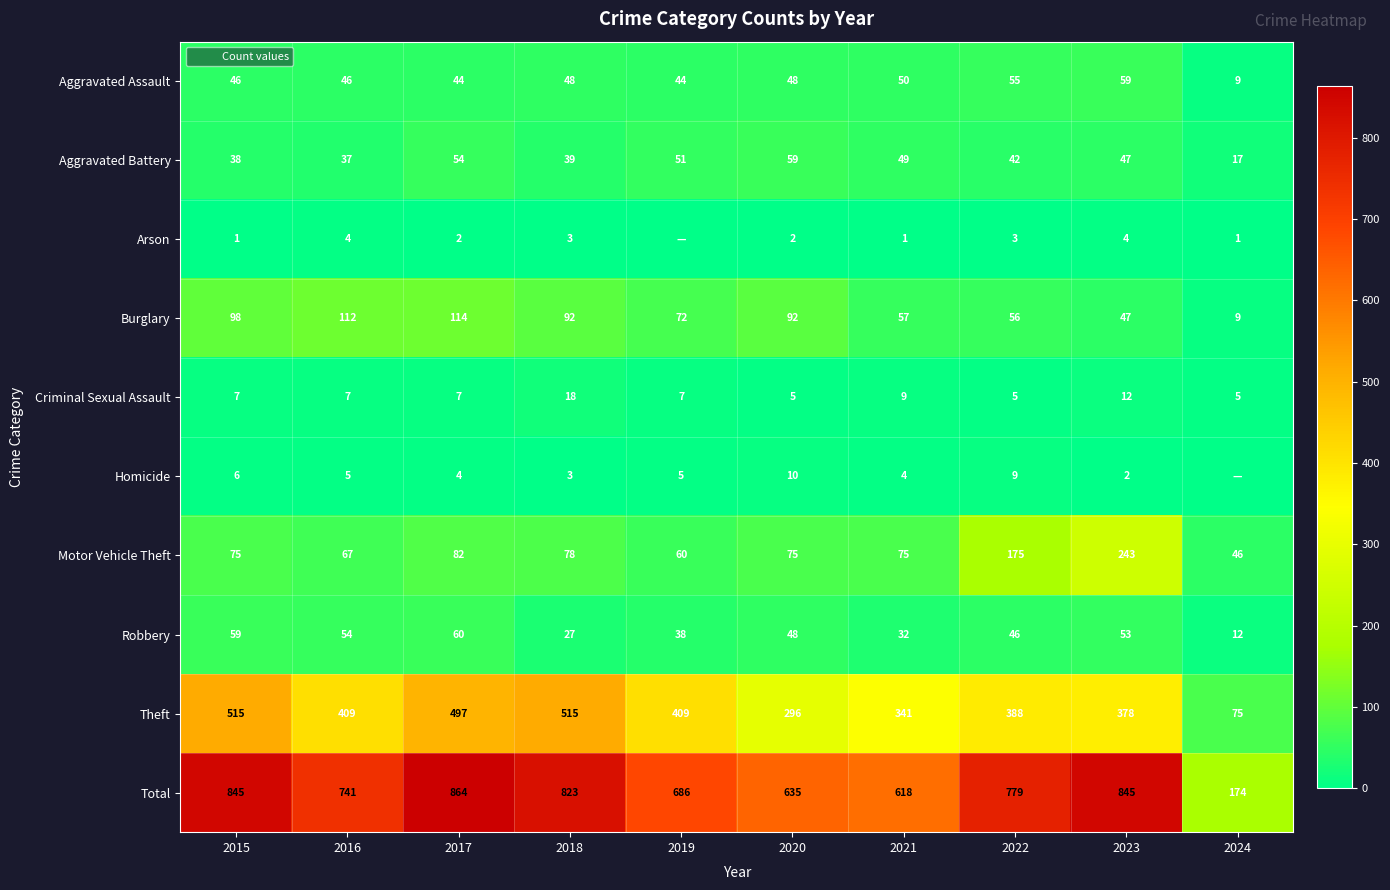

How many series are shown in this chart?

10